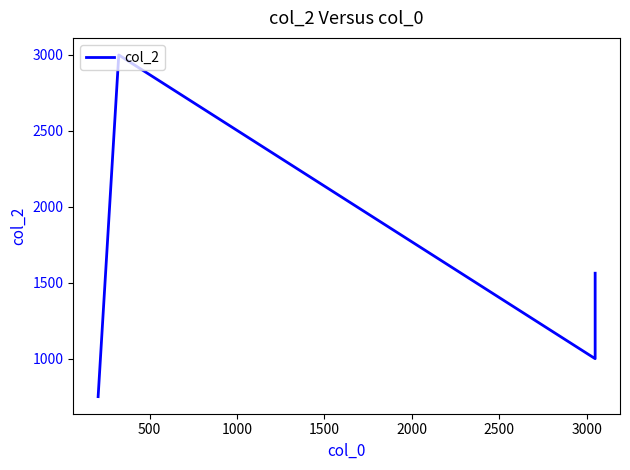

What is the value of the 1st point from the left?

750.0